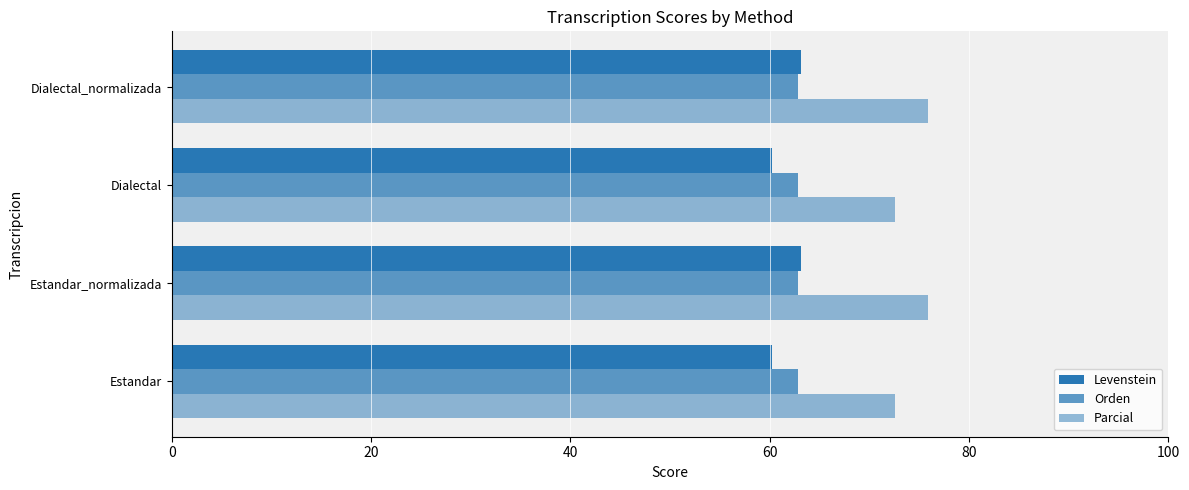

How many data points in Parcial are above 75?

2